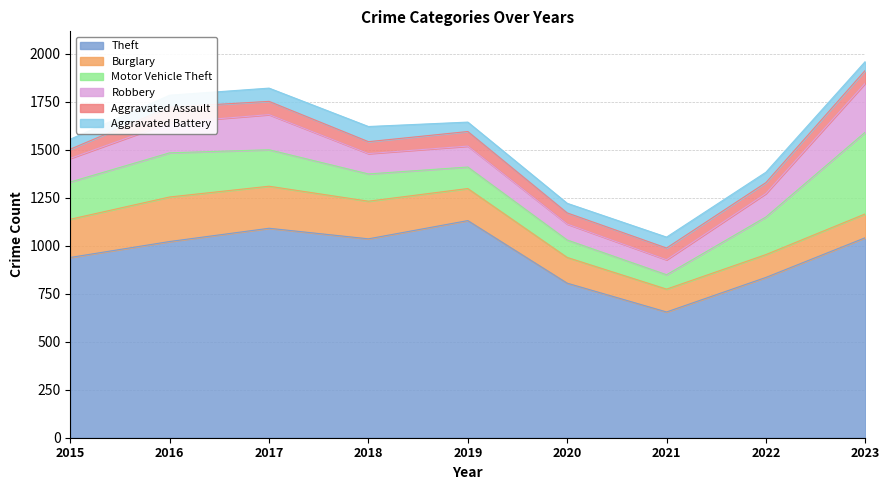

The value of Theft at 2015 is 416. True or false?

False